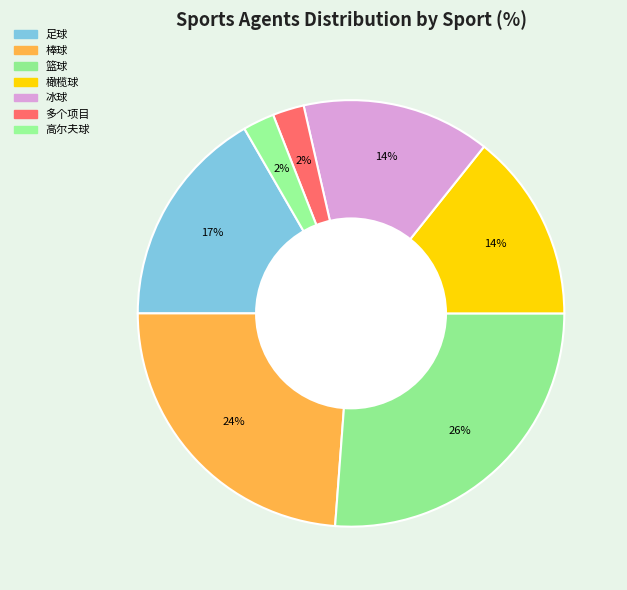

Which category has the biggest portion of the pie?

篮球